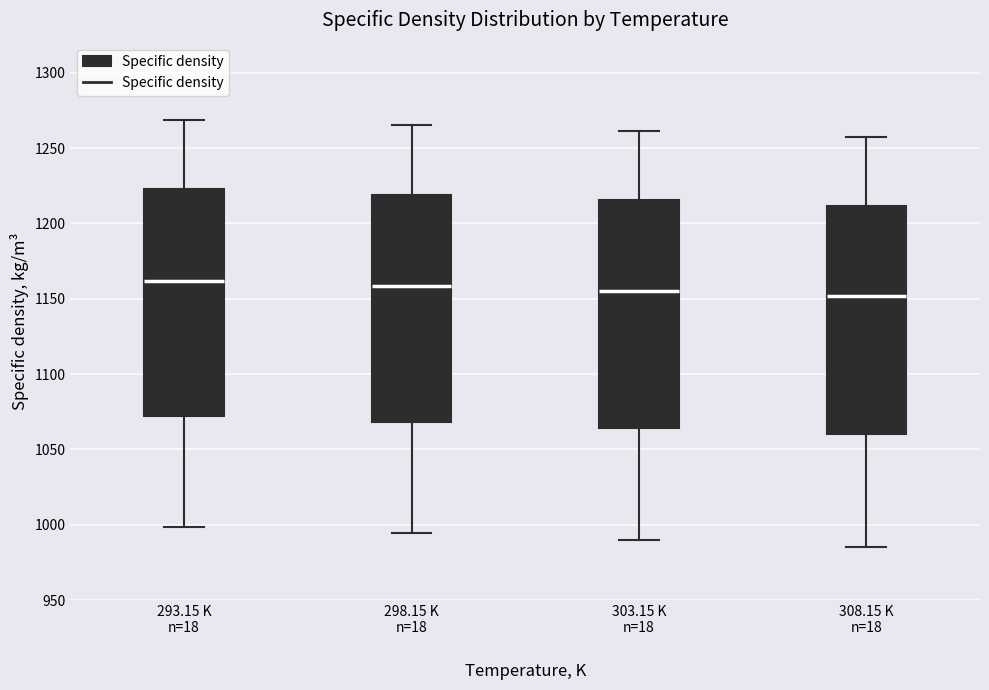

Reading left to right, read every box against the y-axis: the position of its median line, the range the box covers, and the ends of its whiskers. The values are not printed on the chart, so give them approximately, as read against the axis.

293.15 K n=18: median 1160, box 1070 to 1225, whiskers 1000 to 1270
298.15 K n=18: median 1160, box 1070 to 1220, whiskers 995 to 1265
303.15 K n=18: median 1155, box 1065 to 1215, whiskers 990 to 1260
308.15 K n=18: median 1150, box 1060 to 1210, whiskers 985 to 1255